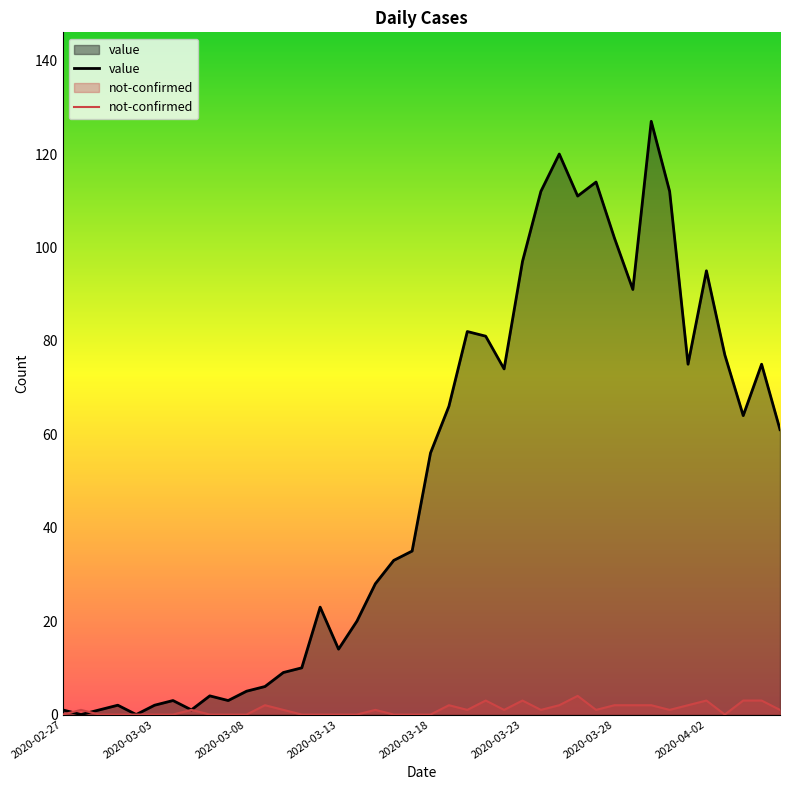

True or false: not-confirmed has a value of 0 at 2020-02-27.

True